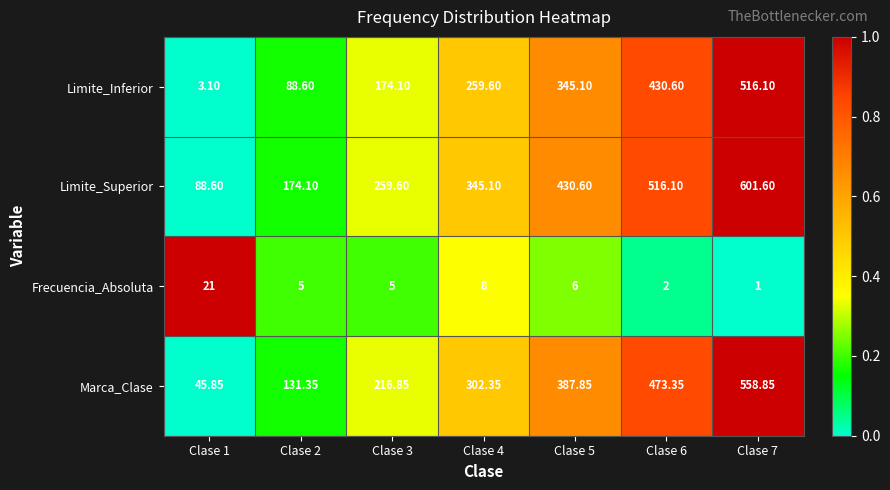

List the series in order of their peak value, highest first.

Limite_Superior, Marca_Clase, Limite_Inferior, Frecuencia_Absoluta